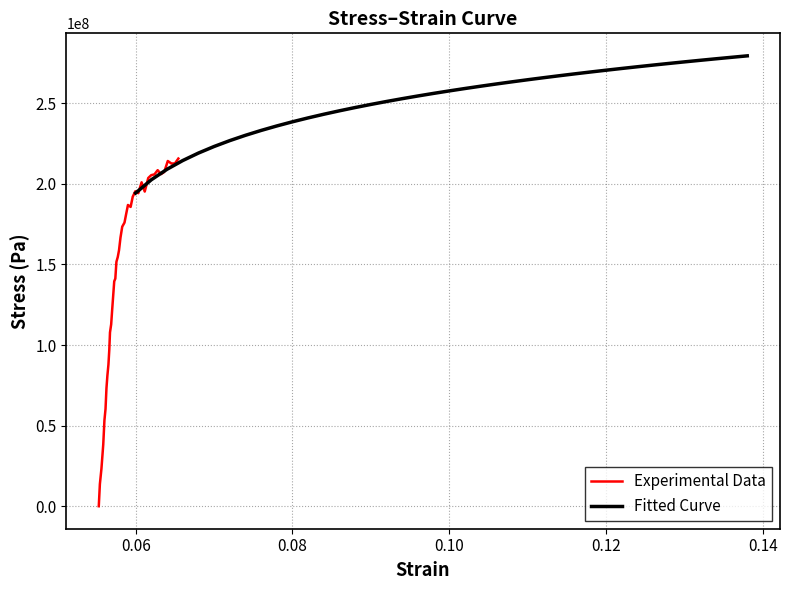

What is the highest value of the Experimental Data series?

215726786.0